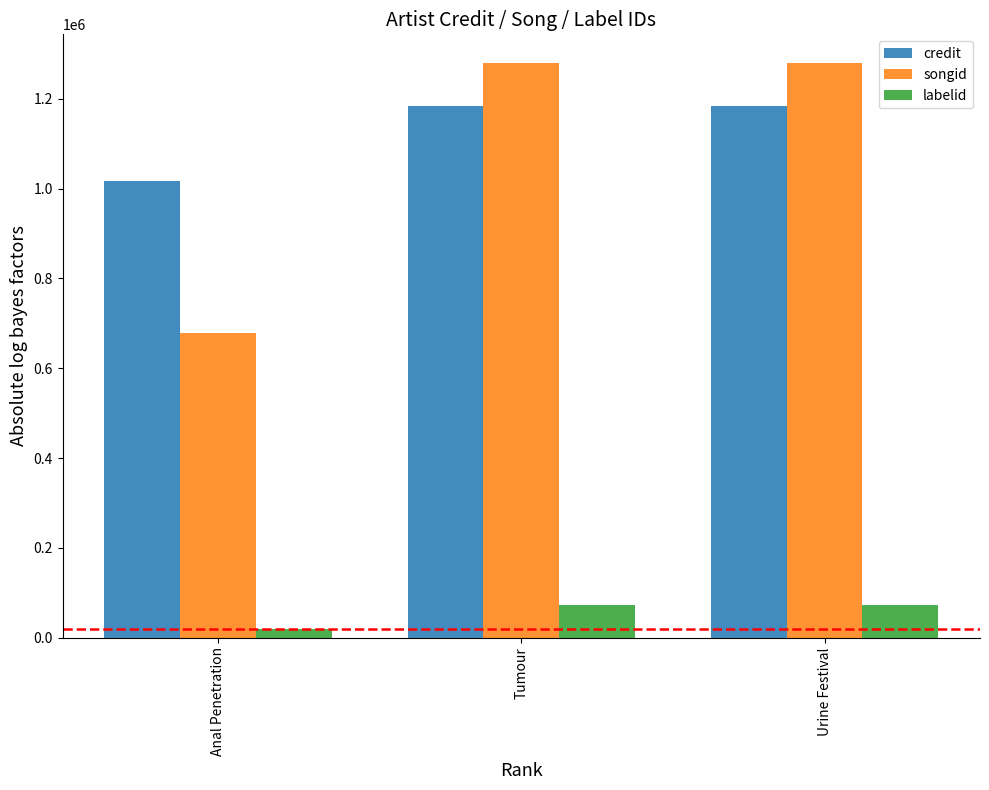

What are all the series names shown in the legend?

credit, songid, labelid